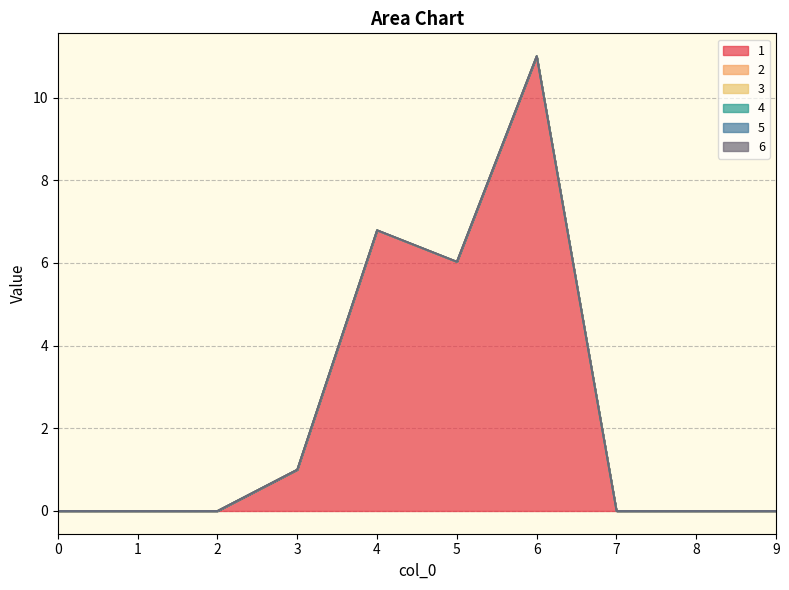

Reading right to left, extract all data points from this chart.

1: 9=0.0	8=0.0	7=0.0	6=11.0	5=6.0	4=6.8	3=1.0	2=0.0	1=0.0	0=0.0
2: 9=0.0	8=0.0	7=0.0	6=0.0	5=0.0	4=0.0	3=0.0	2=0.0	1=0.0	0=0.0
3: 9=0.0	8=0.0	7=0.0	6=0.0	5=0.0	4=0.0	3=0.0	2=0.0	1=0.0	0=0.0
4: 9=0.0	8=0.0	7=0.0	6=0.0	5=0.0	4=0.0	3=0.0	2=0.0	1=0.0	0=0.0
5: 9=0.0	8=0.0	7=0.0	6=0.0	5=0.0	4=0.0	3=0.0	2=0.0	1=0.0	0=0.0
6: 9=0.0	8=0.0	7=0.0	6=0.0	5=0.0	4=0.0	3=0.0	2=0.0	1=0.0	0=0.0